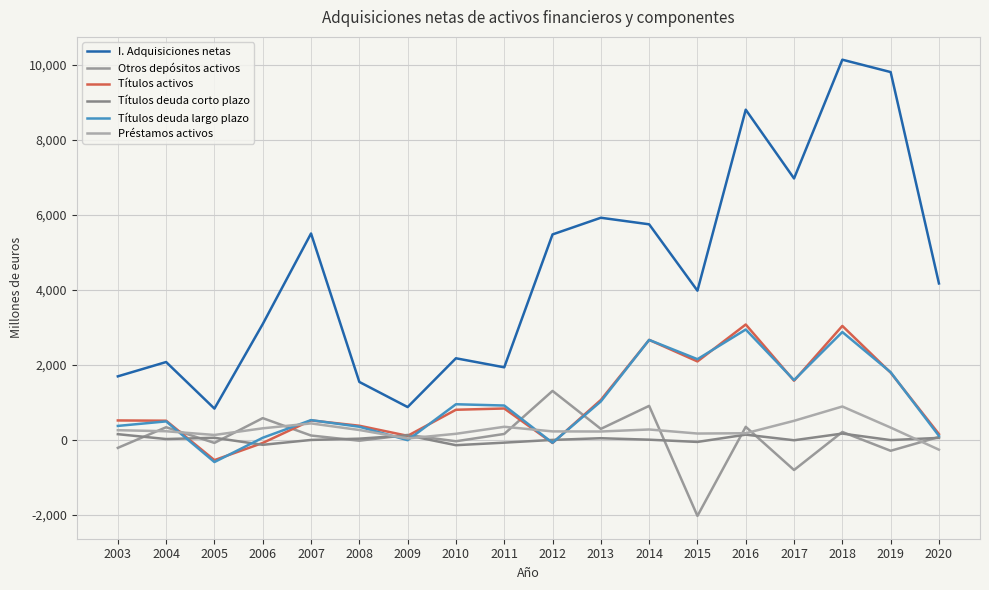

At how many categories does at least one series exceed 3494?

10